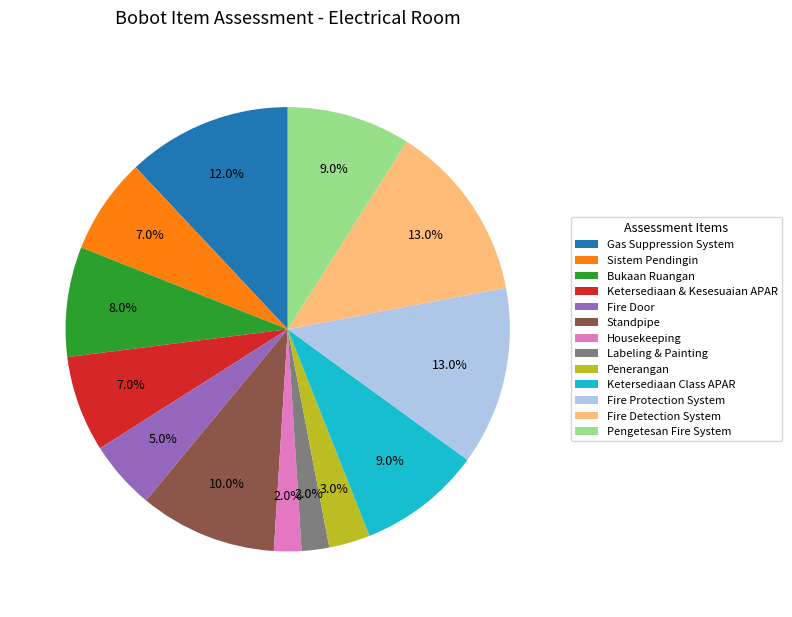

Which has a higher value, Fire Protection System or Ketersediaan & Kesesuaian APAR?

Fire Protection System